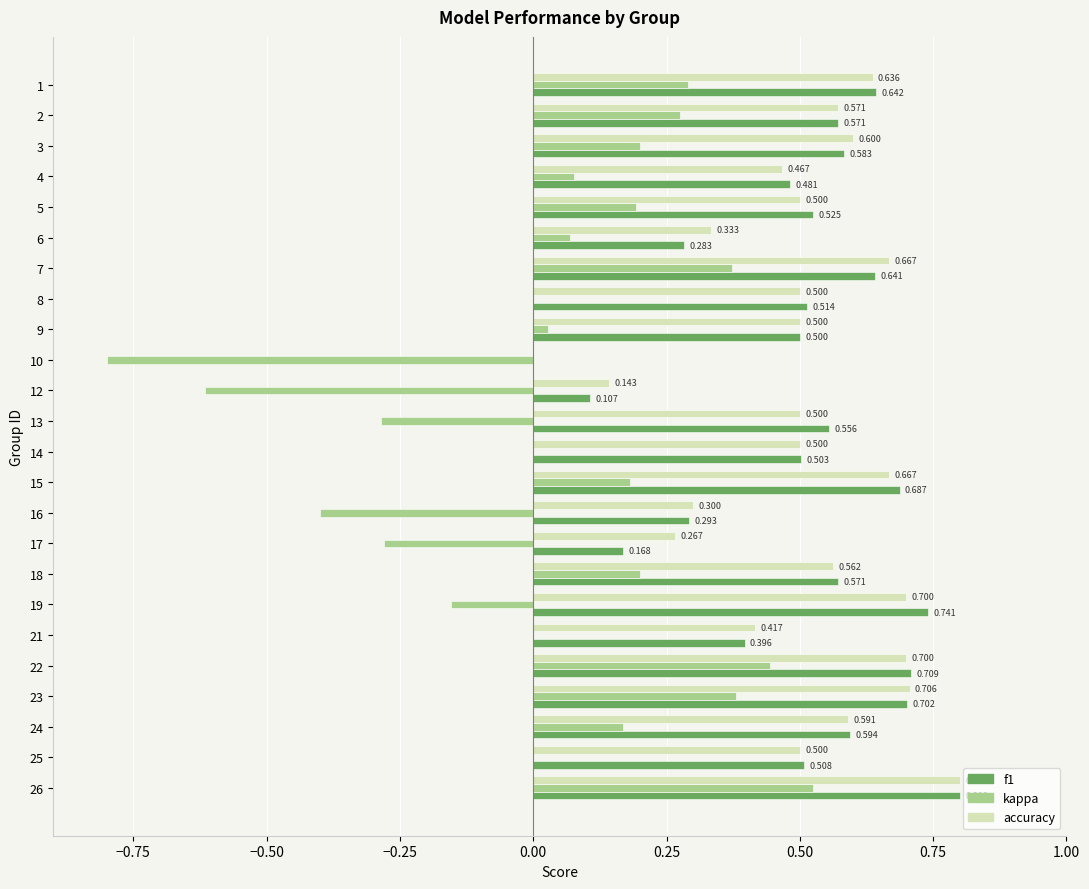

Between 18 and 24, which series saw the biggest shift?

kappa